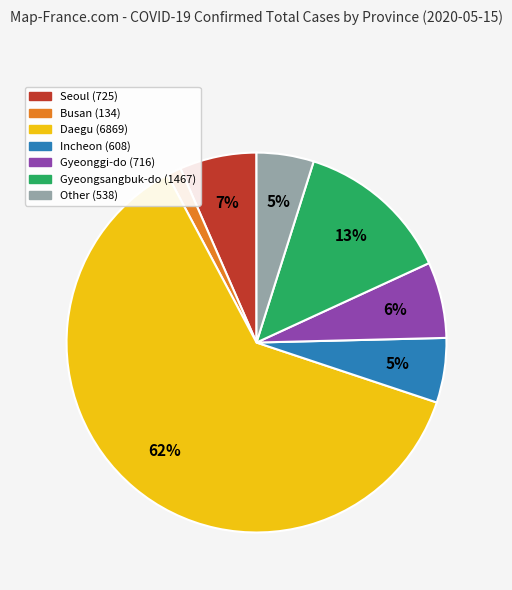

What is the majority slice?

Daegu